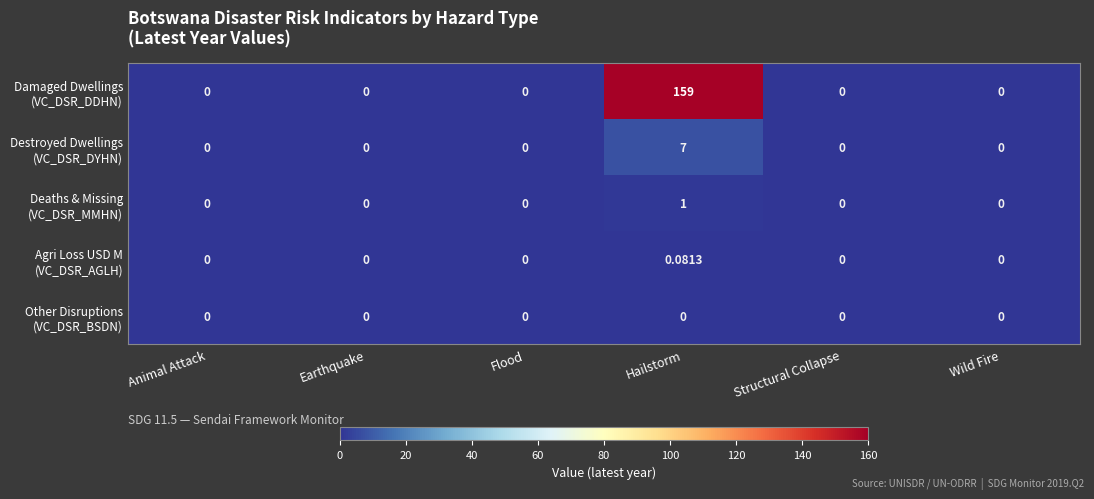

At which category is the sum across all series the highest?

Hailstorm